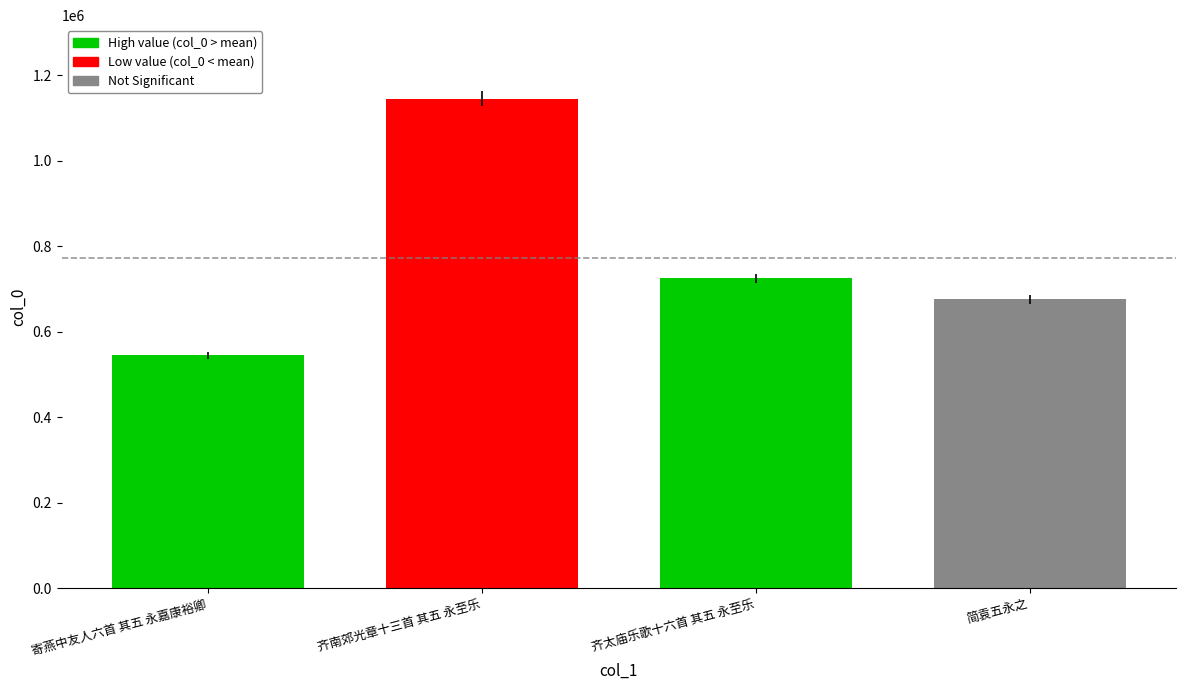

List the labels in order of value, smallest first.

寄燕中友人六首 其五 永嘉康裕卿, 简袁五永之, 齐太庙乐歌十六首 其五 永至乐, 齐南郊光章十三首 其五 永至乐